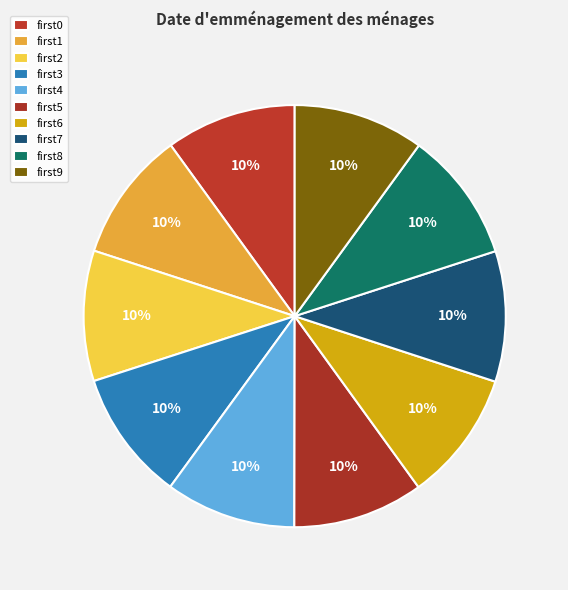

How many slices are in this pie chart?

10